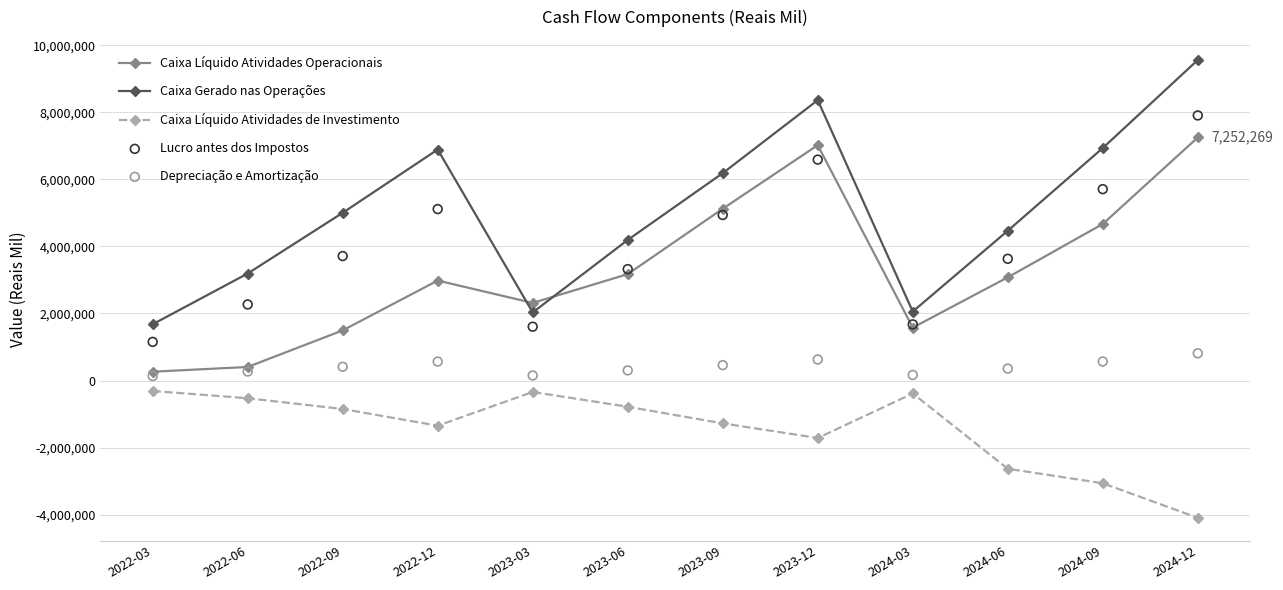

What is the total value across all series at 2024-03?

5092842